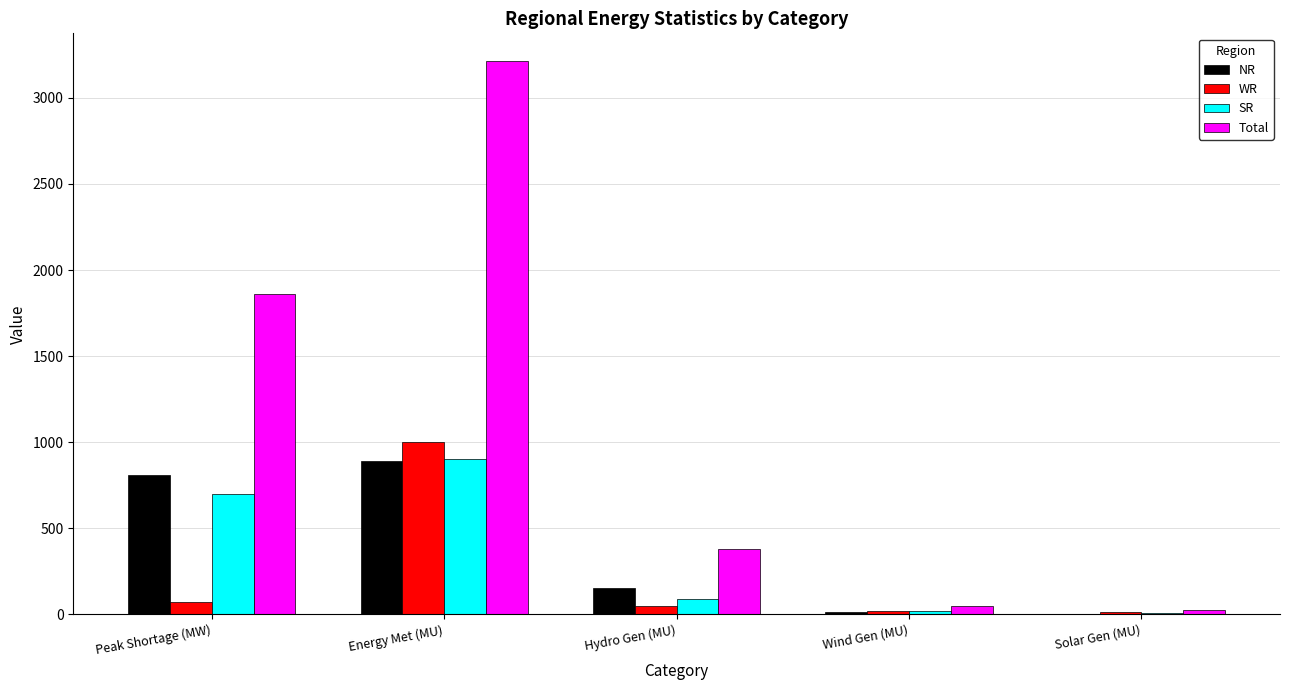

Is it true that NR equals 893.0 at Energy Met (MU)?

True